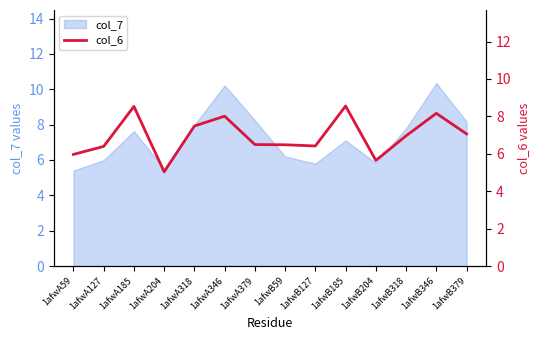

Where is the first local minimum?

1afwA204